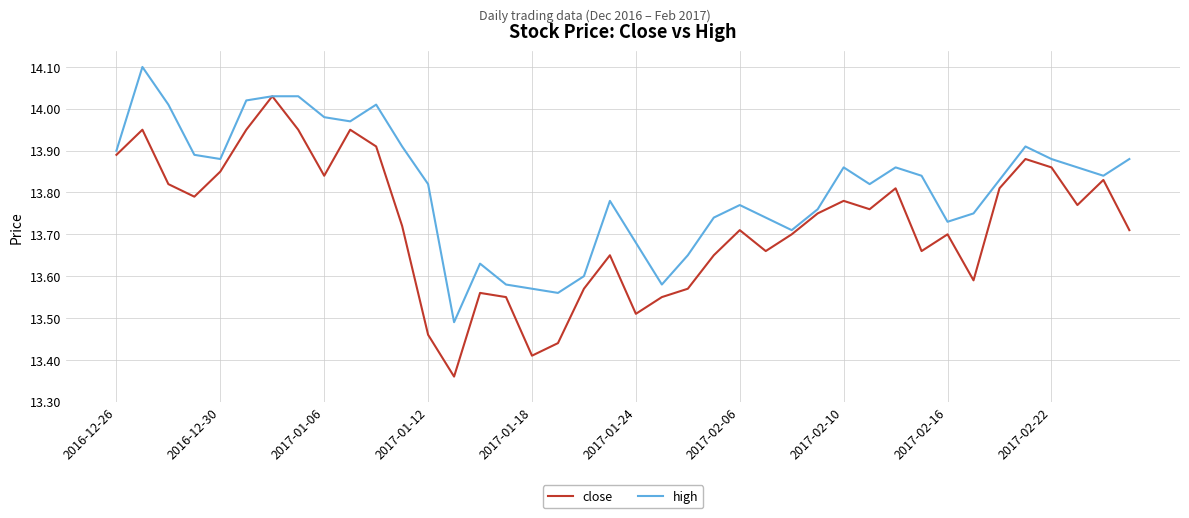

Which series has the widest spread of values?

close